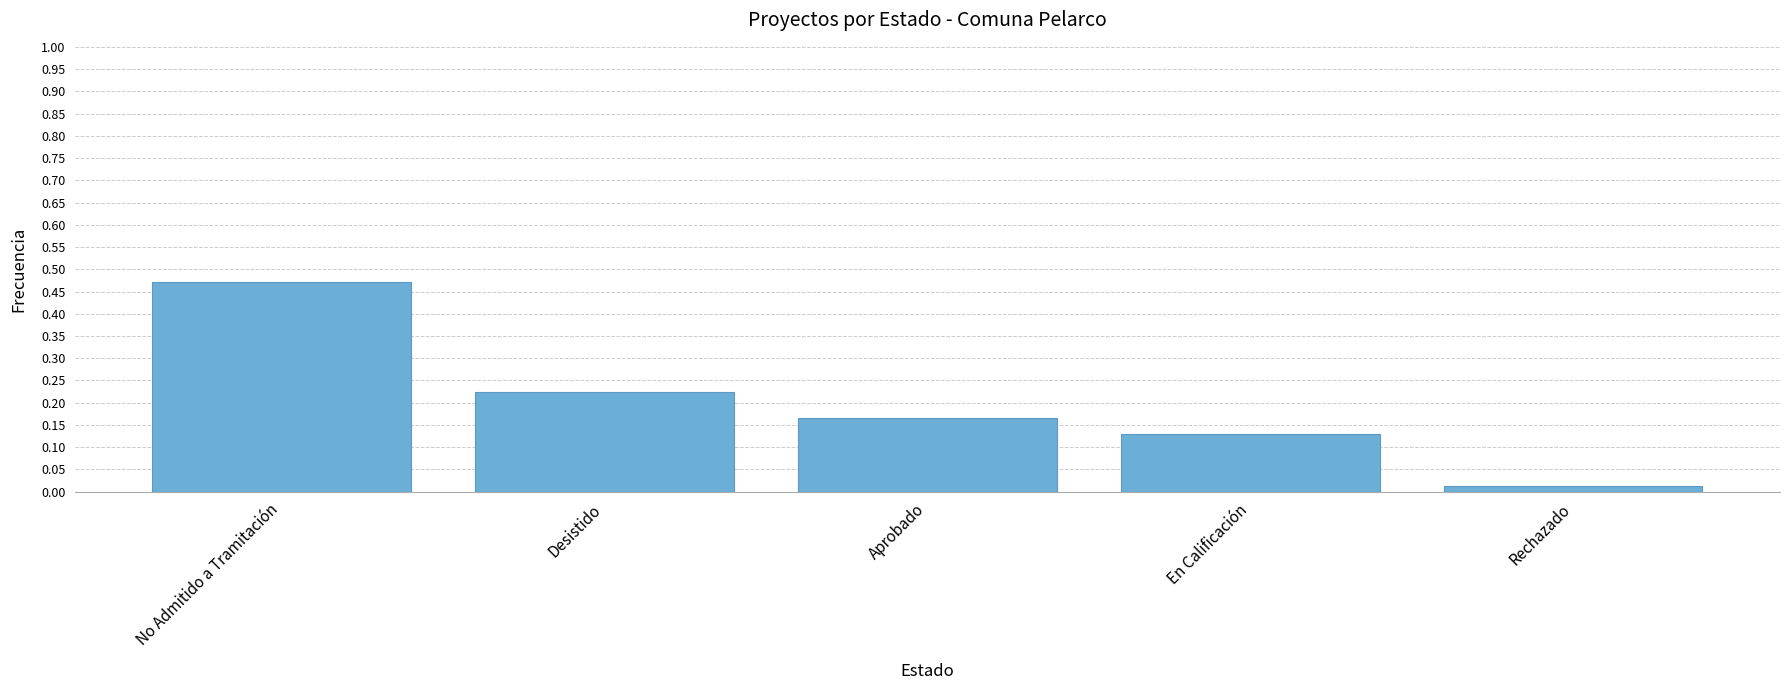

What is the change in value from Desistido to Rechazado?

-0.2